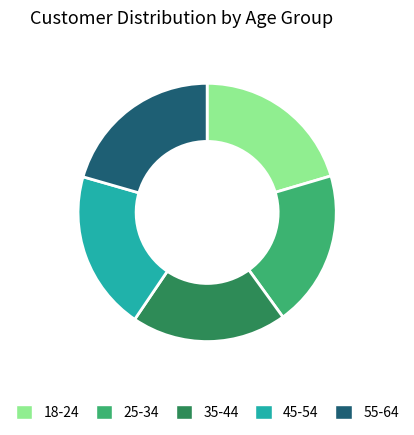

Between 55-64 and 45-54, which is larger?

55-64